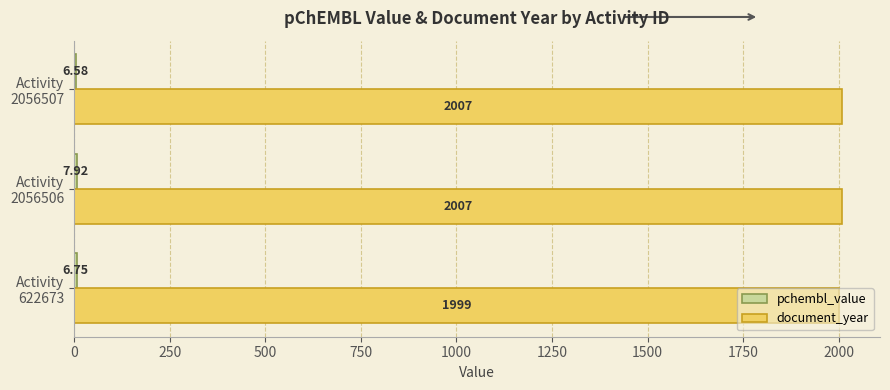

What is the sum of all document_year values?

6013.0